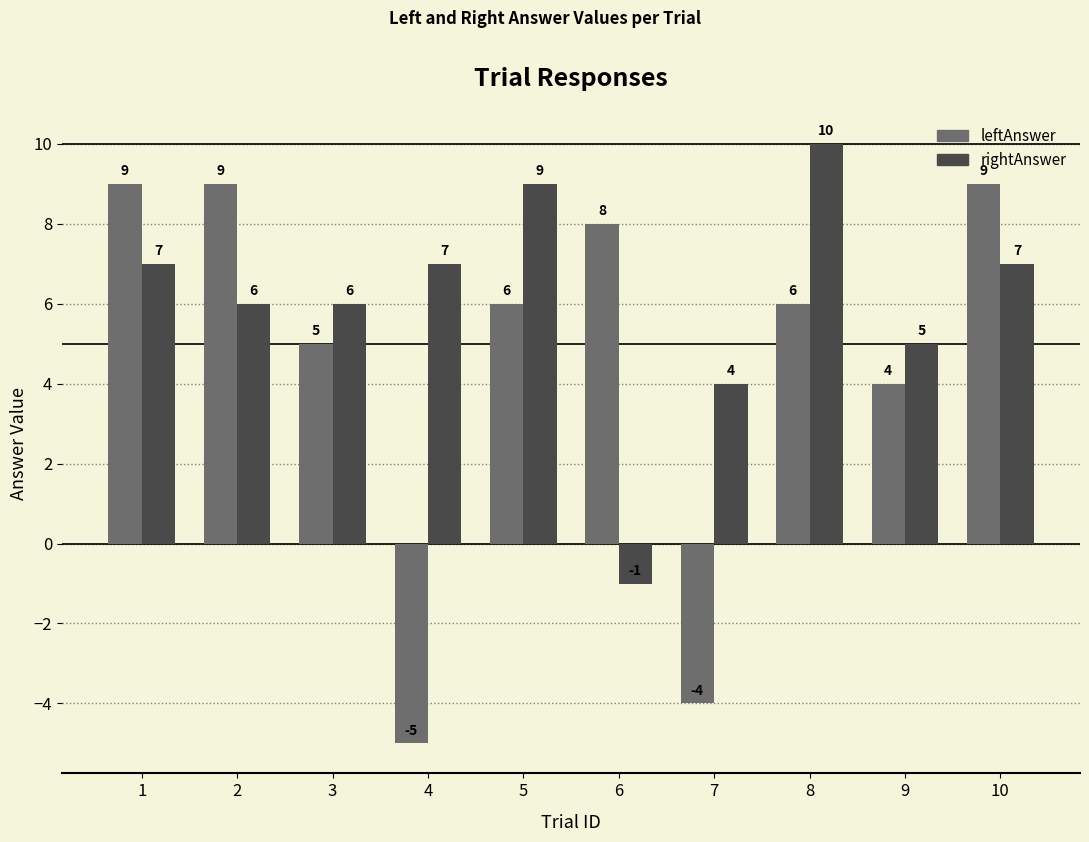

What is the difference between the second highest and second lowest values in the rightAnswer series?

5